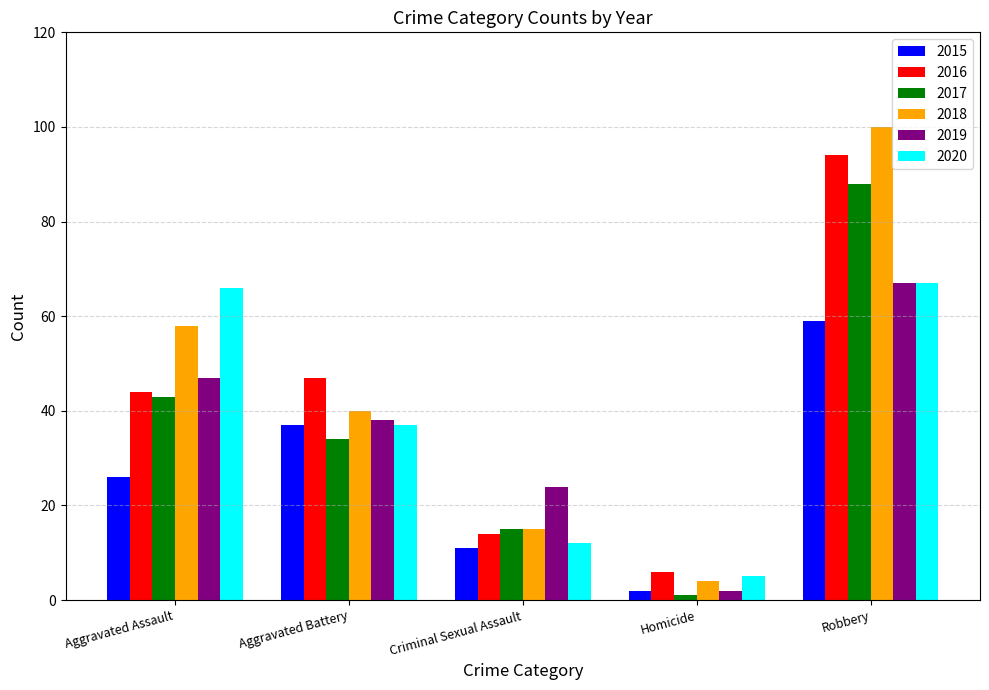

Is it true that 2017 equals 6 at Criminal Sexual Assault?

False